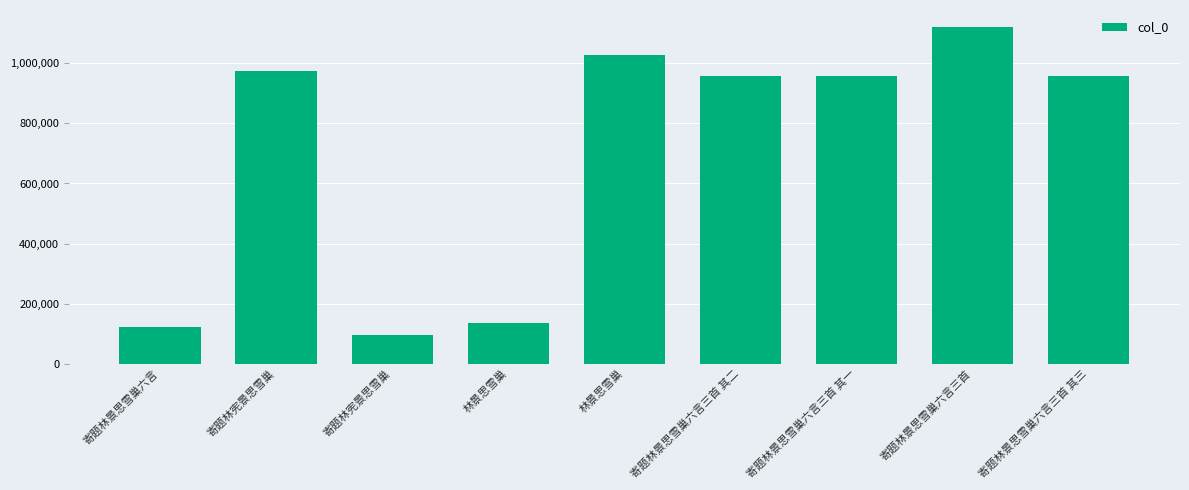

What is the maximum value shown in the chart?

1121855